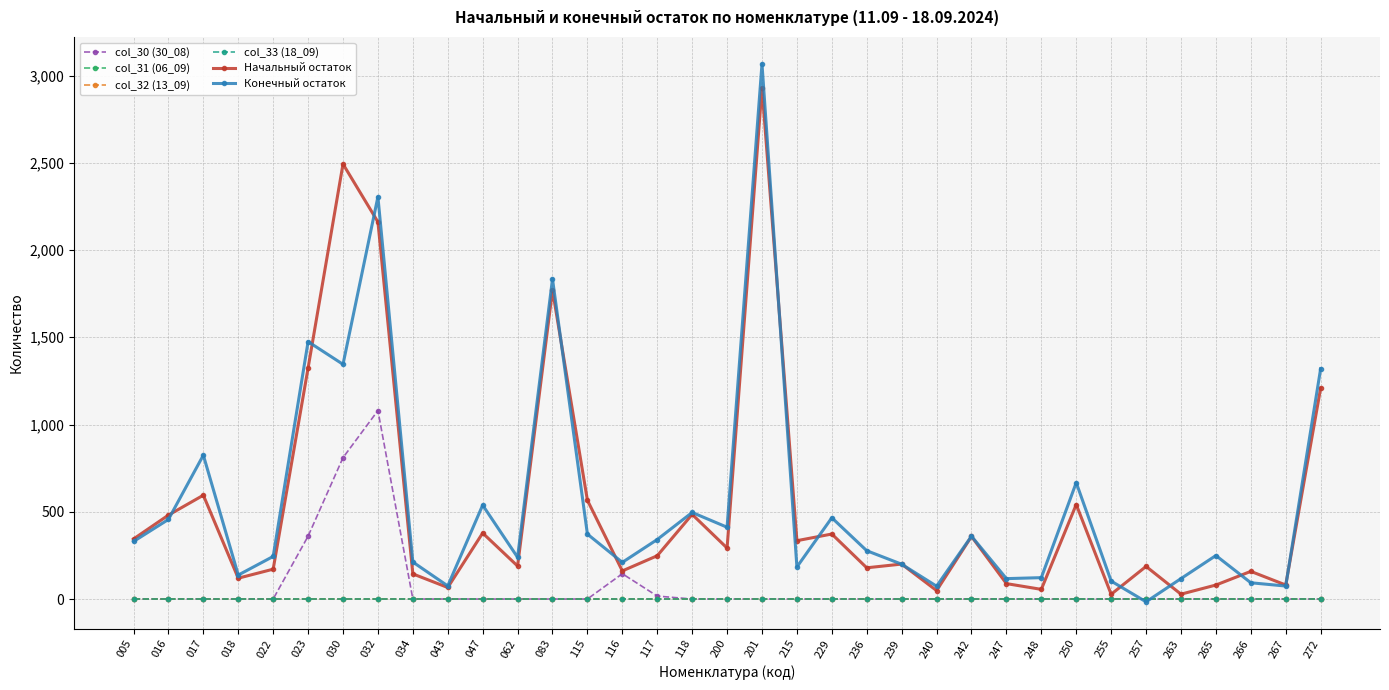

What is the difference between the highest and lowest values at 117?

341.0